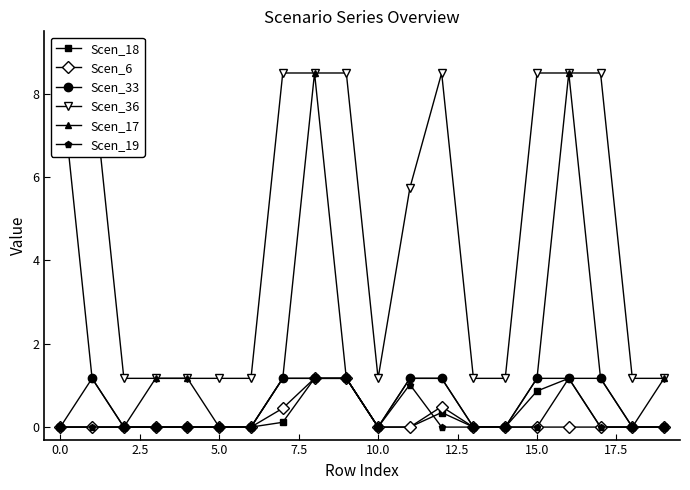

What is the maximum value for Scen_6?

1.2